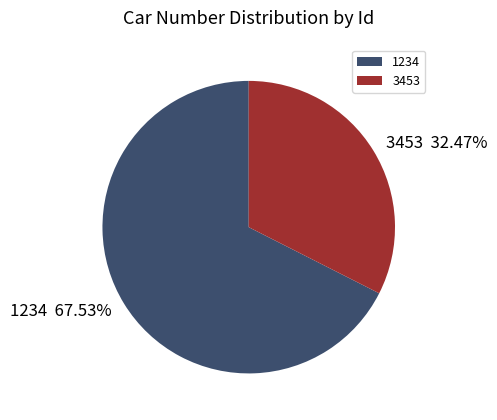

What percentage is NOT represented by 1234?

32.5%